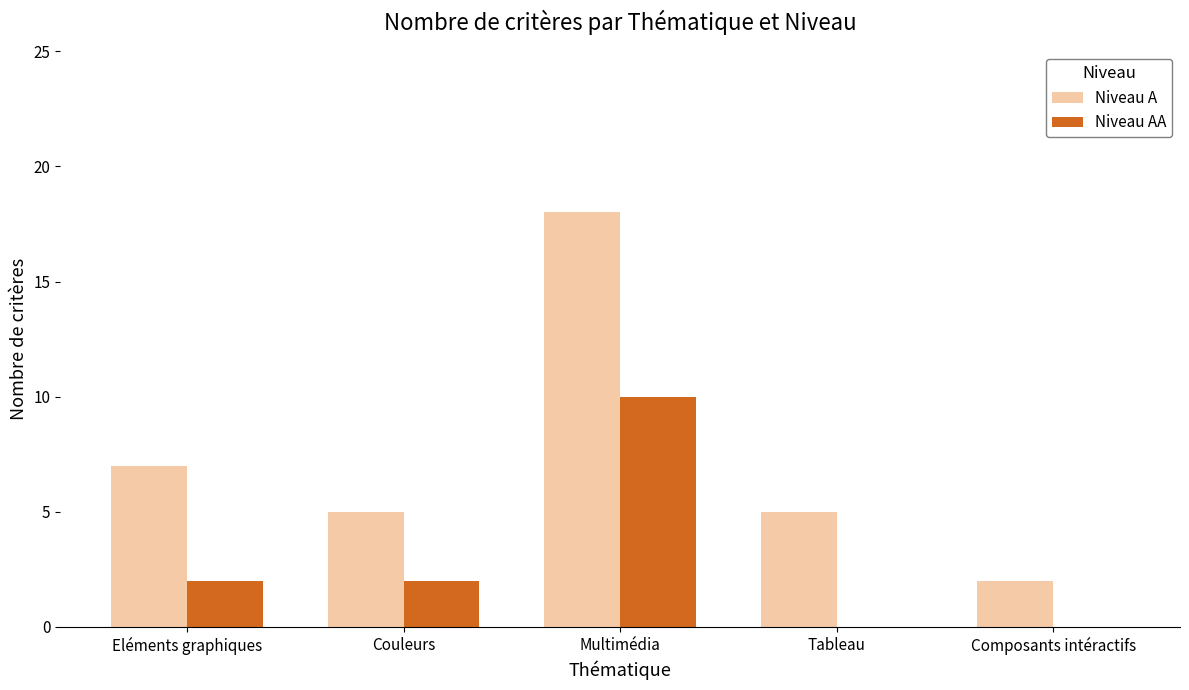

What is the sum of the Niveau A values at Couleurs and Tableau?

10